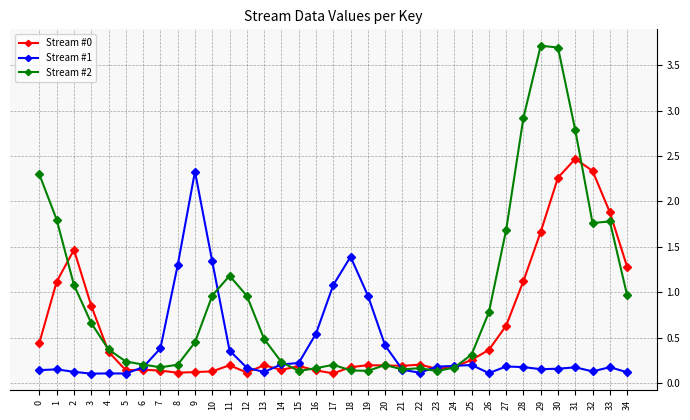

True or false: Stream #2 has more than 2 interior local peaks.

True